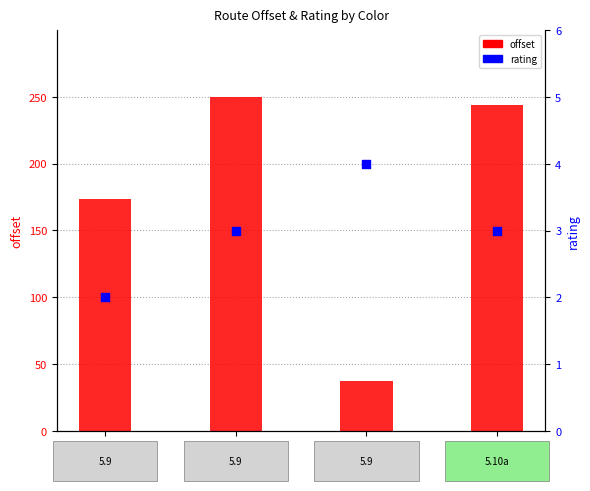

At which category is the sum across all series the highest?

Blue